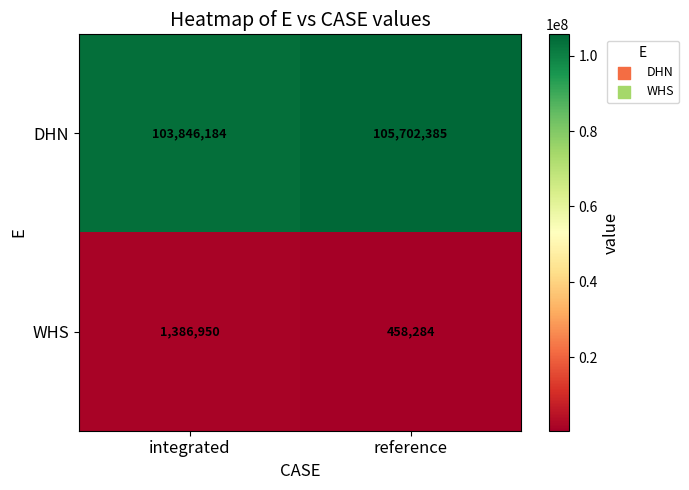

Reading left to right, what are all the values shown in this chart?

DHN: integrated=103846184	reference=105702385
WHS: integrated=1386950	reference=458284